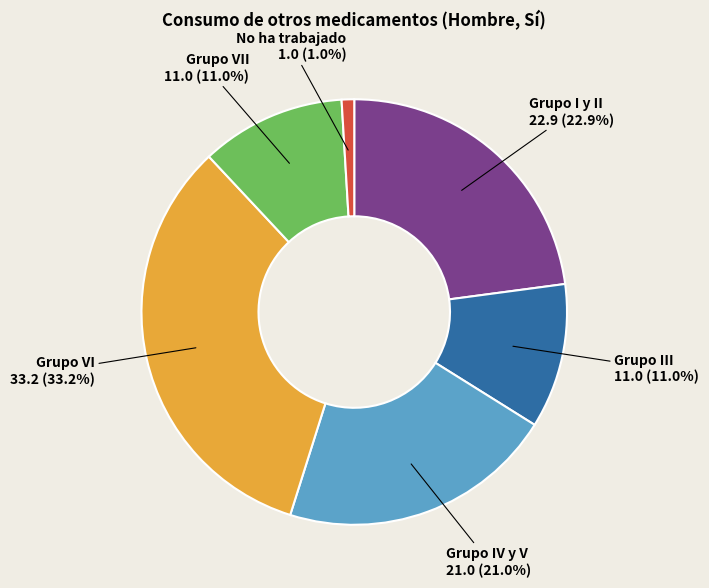

Which slice is the largest?

Grupo VI